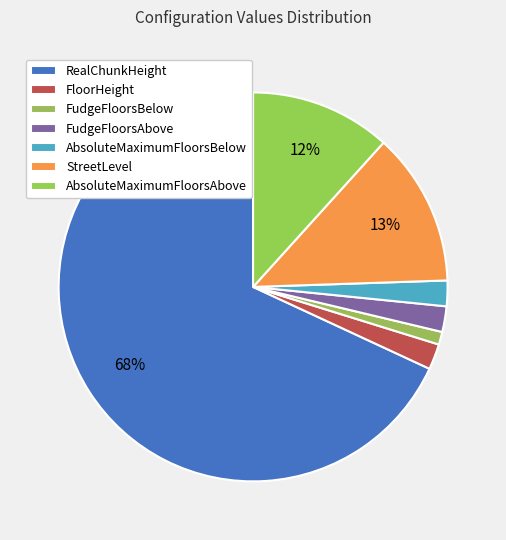

Count the number of slices in the pie.

7